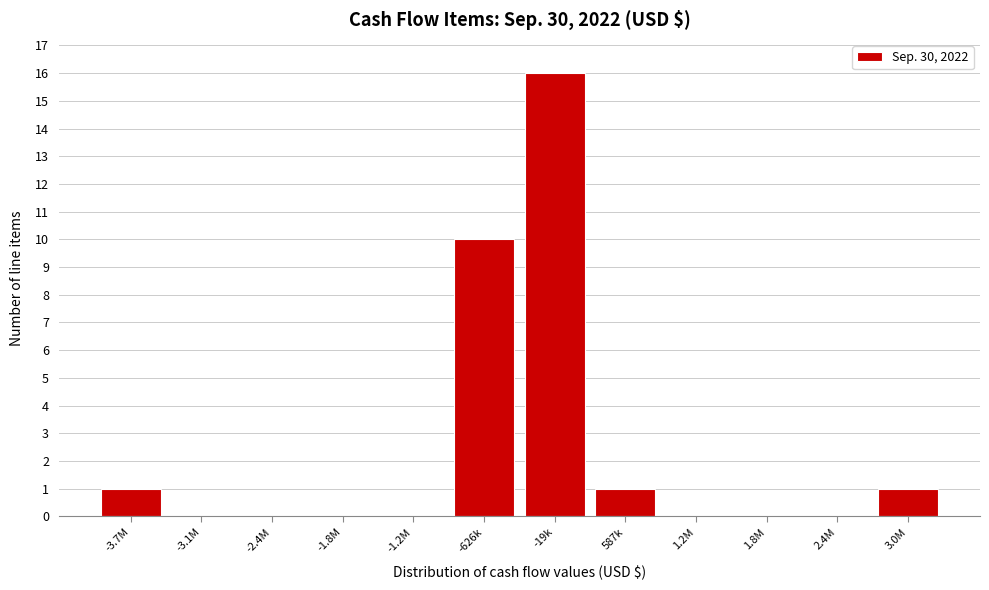

Reading left to right, extract all data points from this chart.

-3.7M=1	-3.1M=0	-2.4M=0	-1.8M=0	-1.2M=0	-626k=10	-19k=16	587k=1	1.2M=0	1.8M=0	2.4M=0	3.0M=1